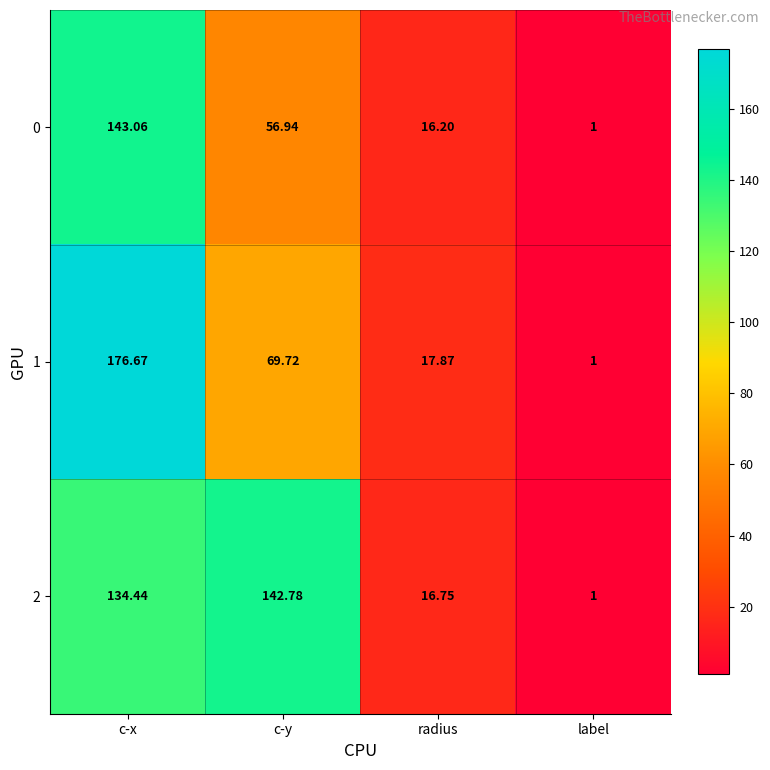

Which category has the lowest value in the 0 series?

label